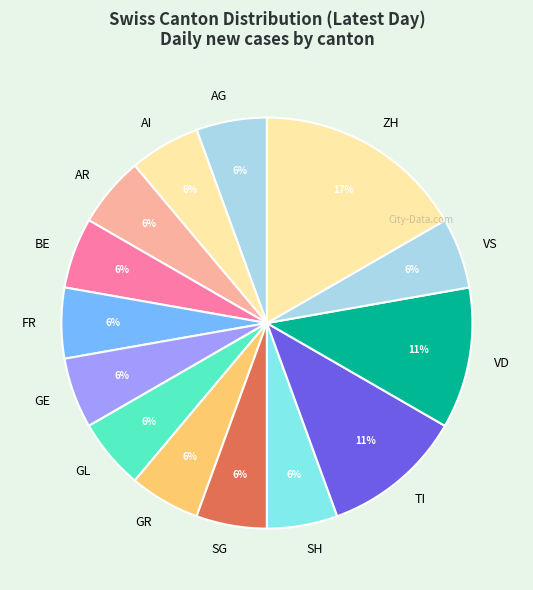

To the nearest percent, what is the average slice percentage?

7%